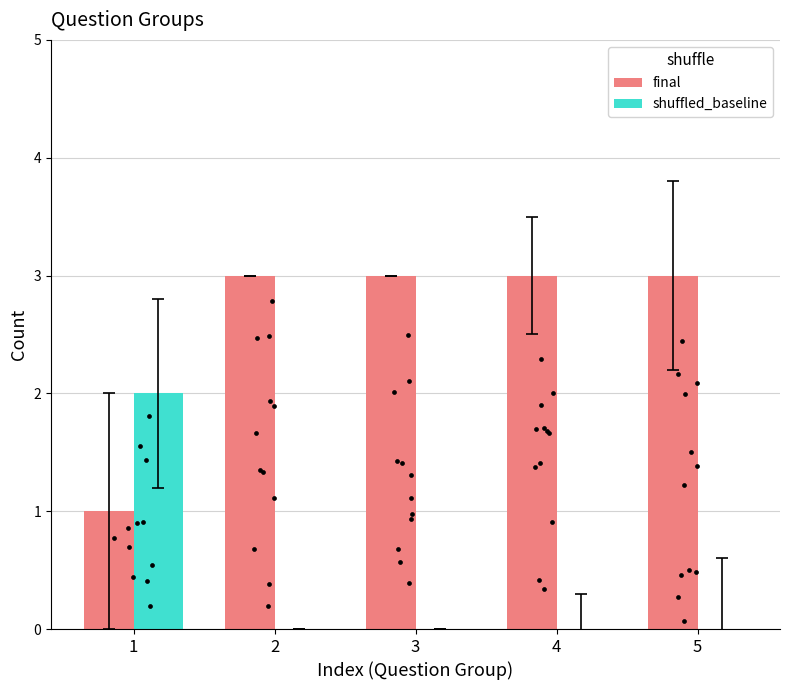

Which series has the largest total across all categories?

final